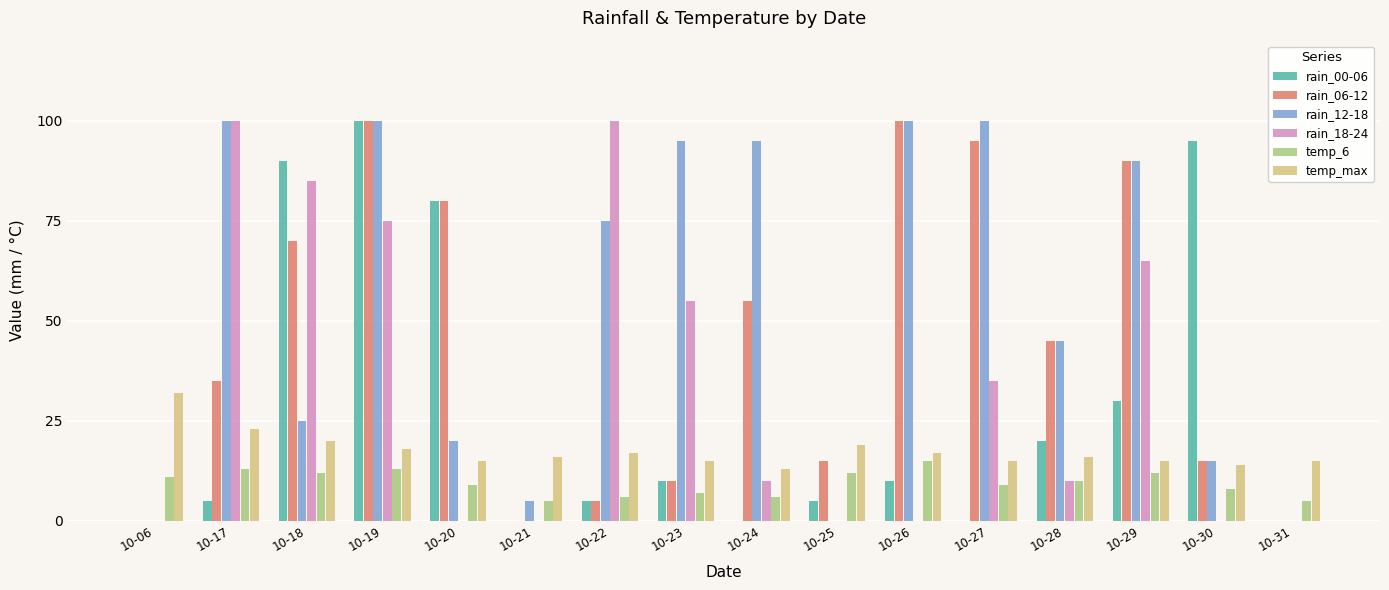

How many groups of bars are there?

16